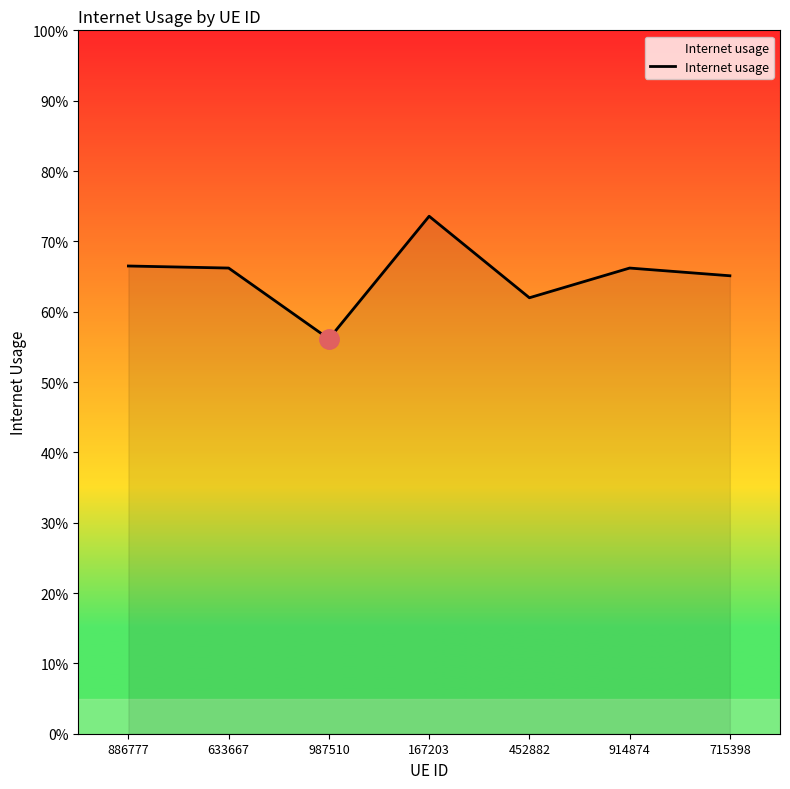

Between 987510 and 914874, which is larger?

914874